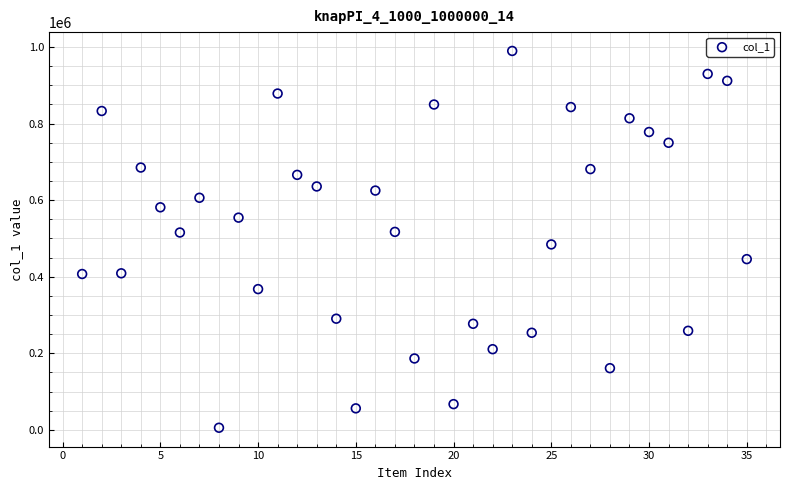

What is the range of X values (max minus min)?

34